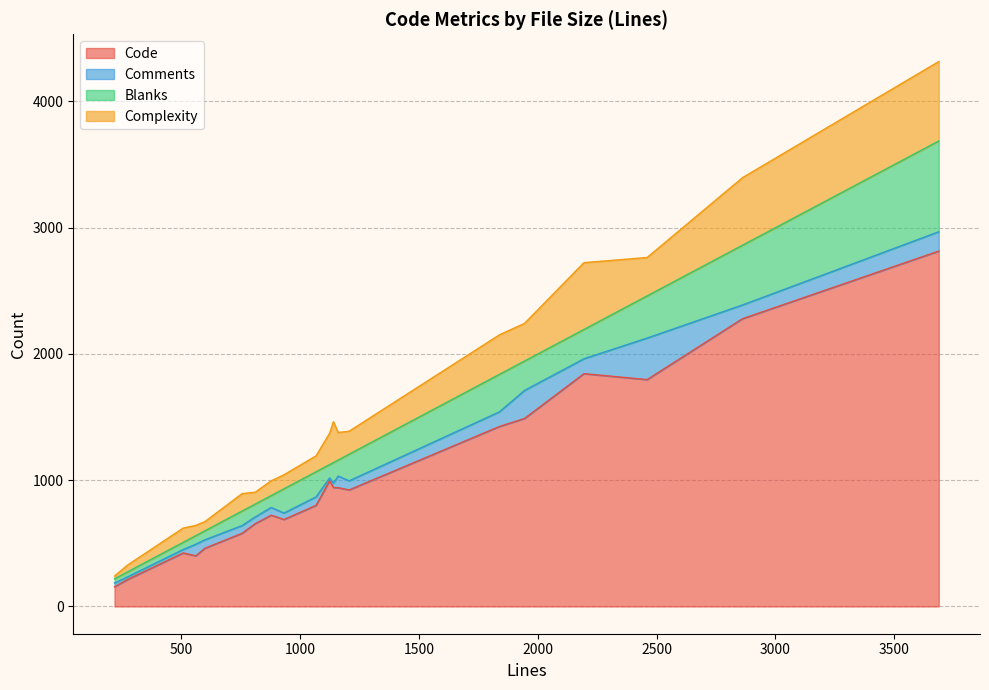

What is the value of the Blanks point at the 8th from the left?

192